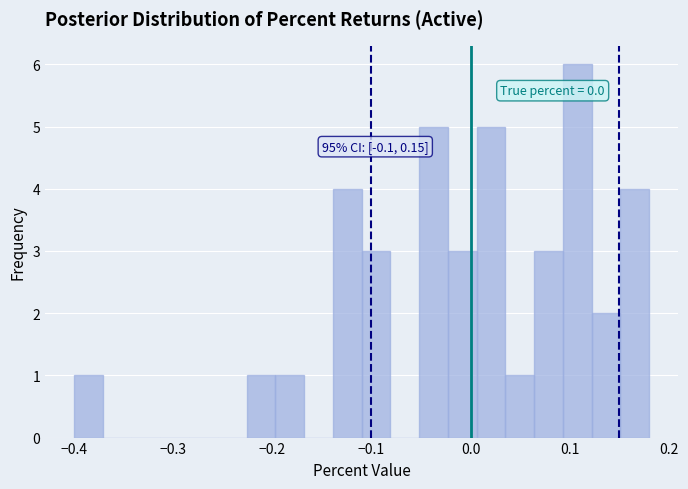

Read against the x-axis, roughly where is the centre of the tallest bar?

0.11